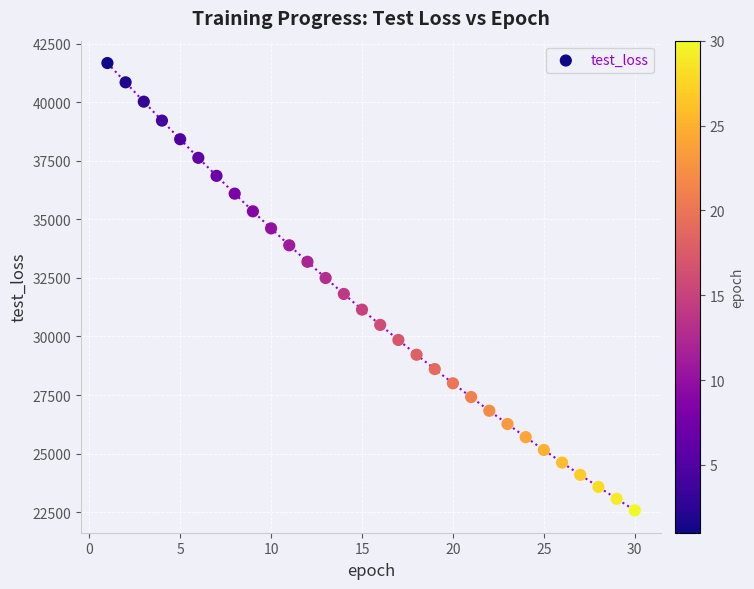

What is the range of X values (max minus min)?

29.0